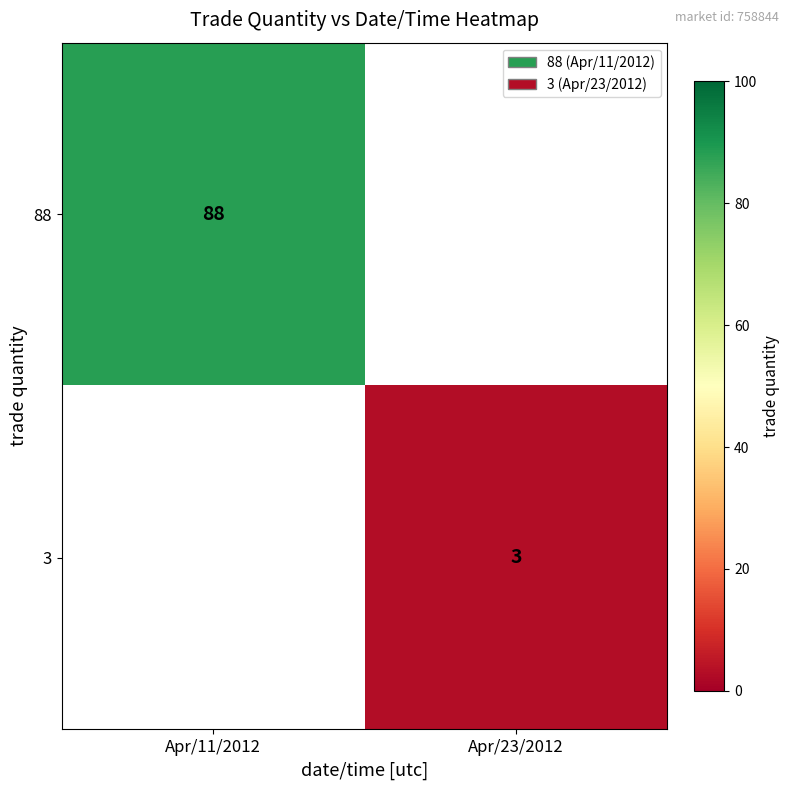

What is the greatest value displayed?

88.0